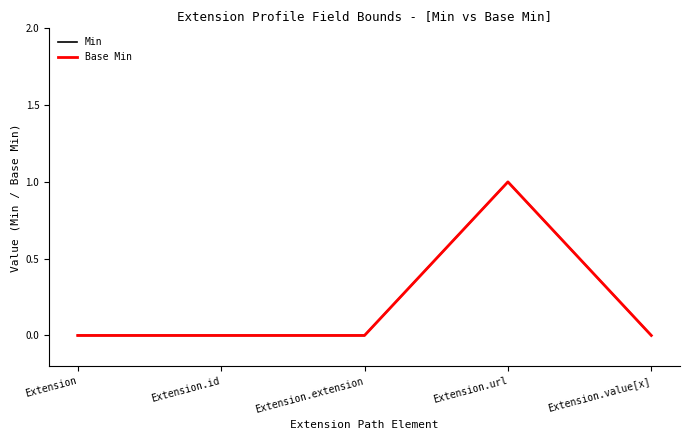

Reading right to left, extract all data points from this chart.

Min: Extension.value[x]=0	Extension.url=1	Extension.extension=0	Extension.id=0	Extension=0
Base Min: Extension.value[x]=0	Extension.url=1	Extension.extension=0	Extension.id=0	Extension=0